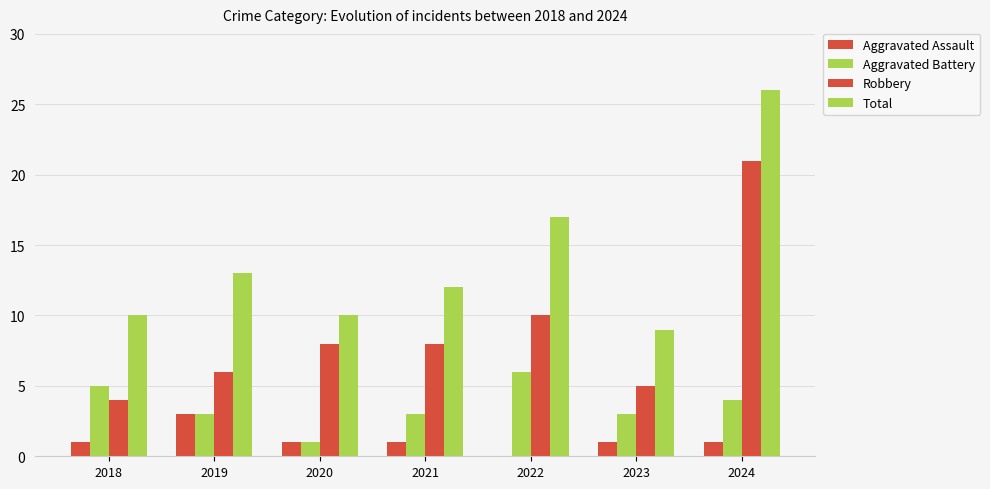

Is the value of Robbery at 2023 greater than the value of Aggravated Assault at 2024?

Yes